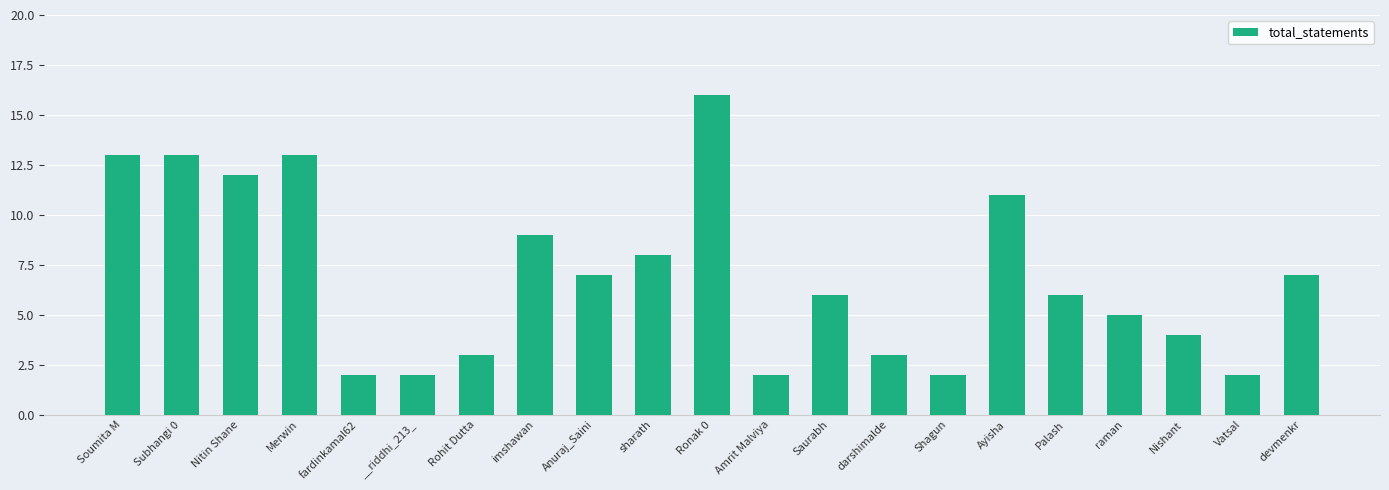

How many series are shown in this chart?

1